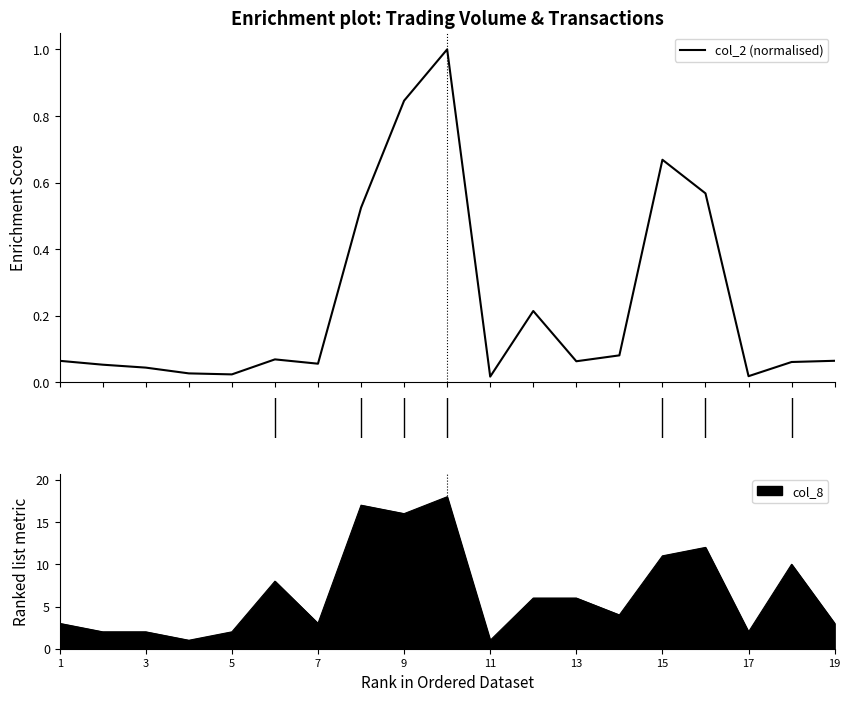

True or false: the data has more than 1 interior local peaks.

True